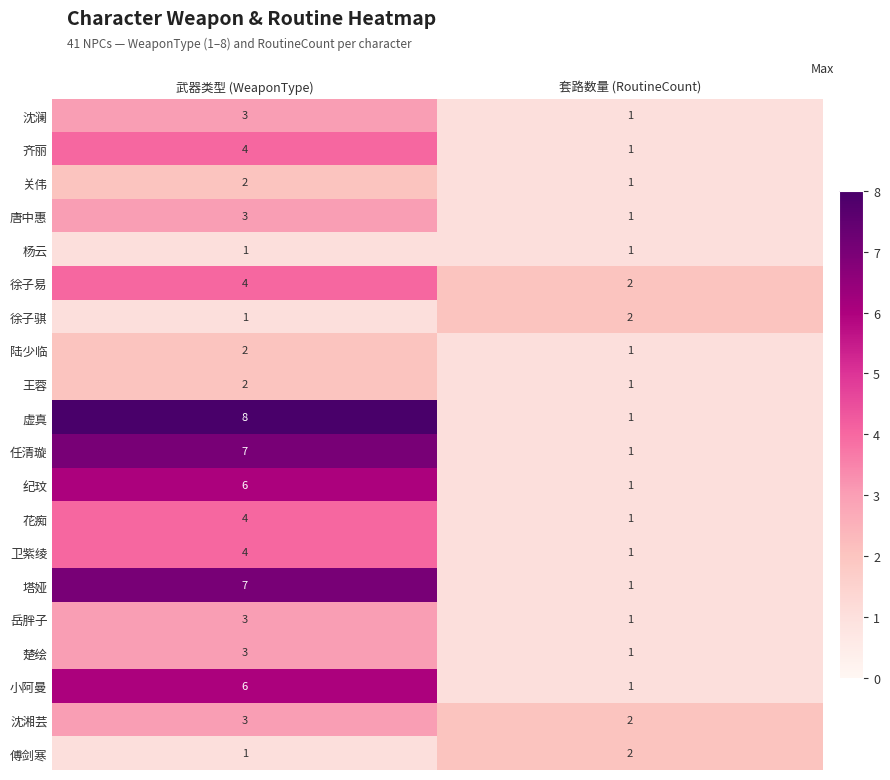

The value of 楚绘 at 武器类型 (WeaponType) is 4. True or false?

False